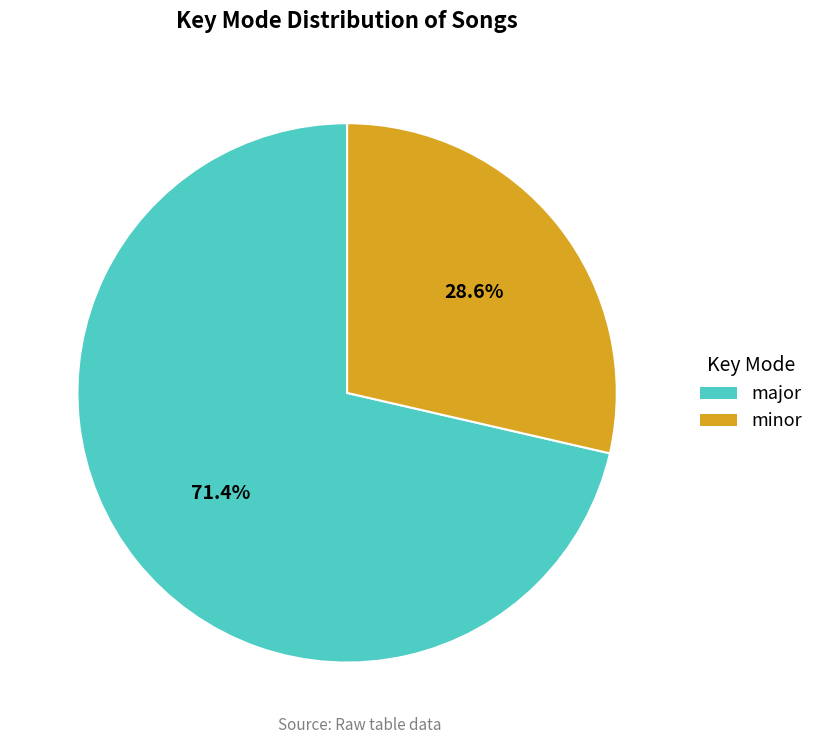

Is it true that minor is 29% of the pie?

True